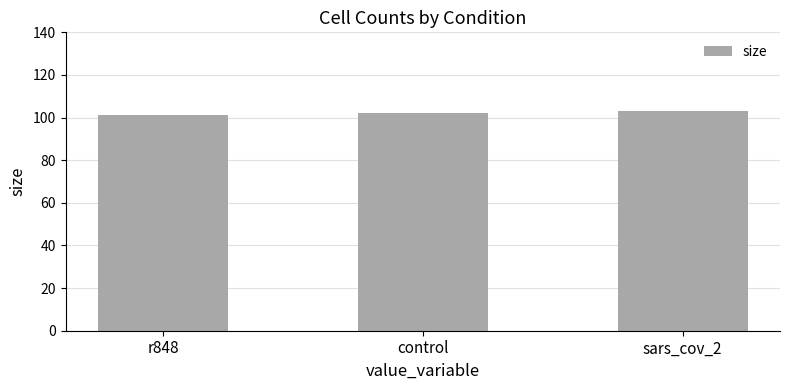

What is the difference between the maximum and minimum values?

2